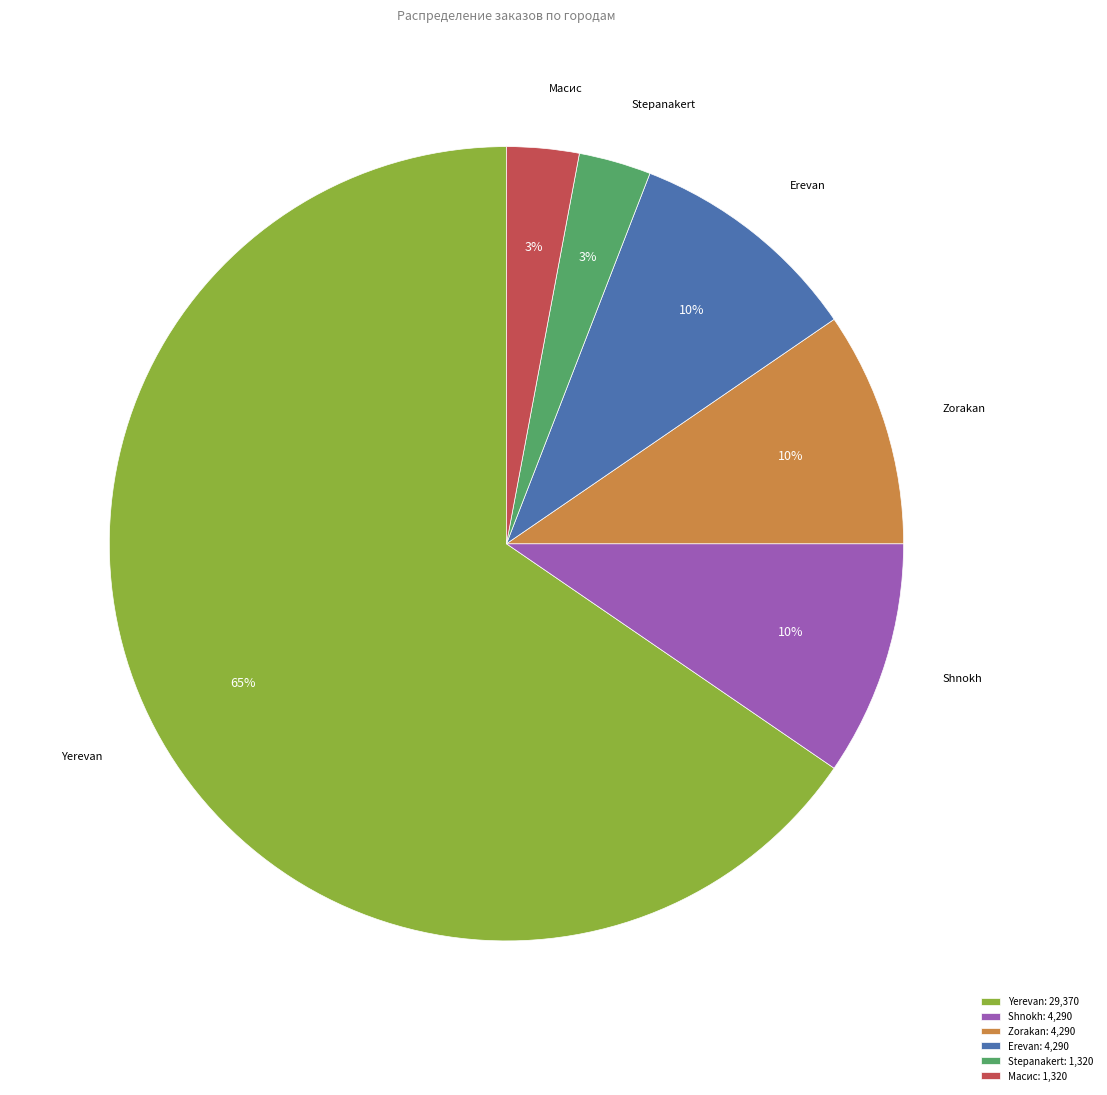

Do Stepanakert and Zorakan together represent more than half of the pie?

No